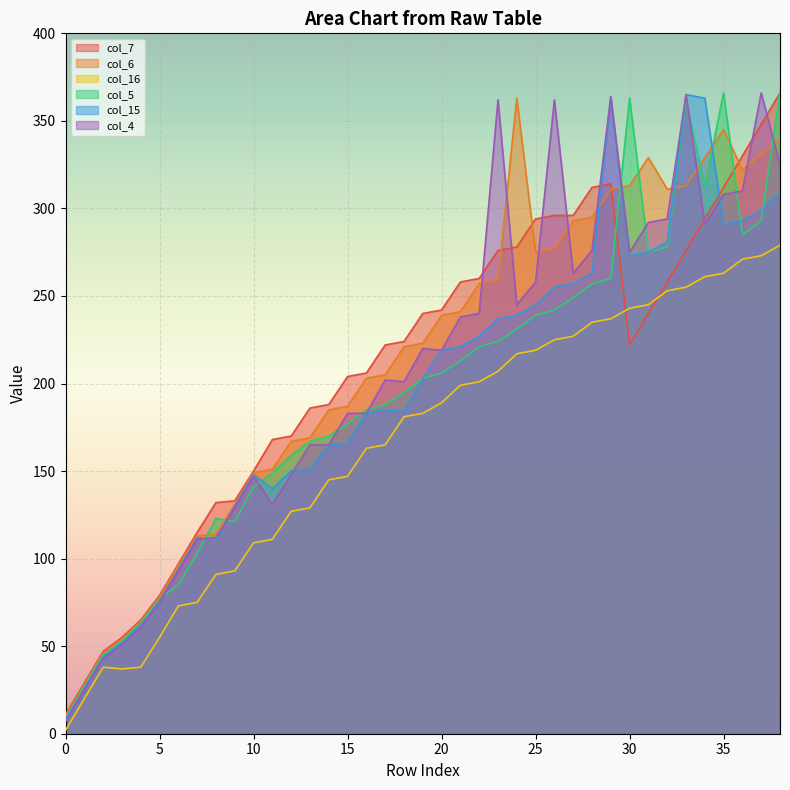

The col_15 series shows 203 at 19. True or false?

True